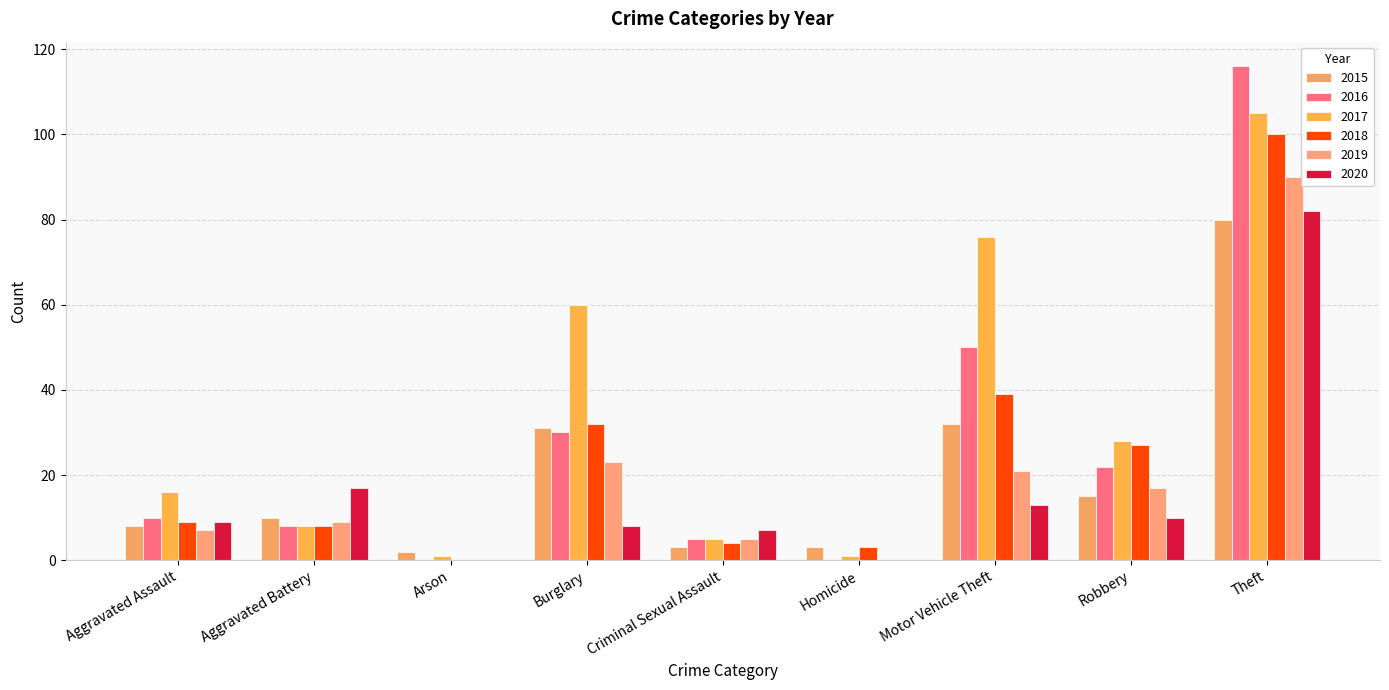

Are the bars grouped side by side (vs. stacked)?

Yes